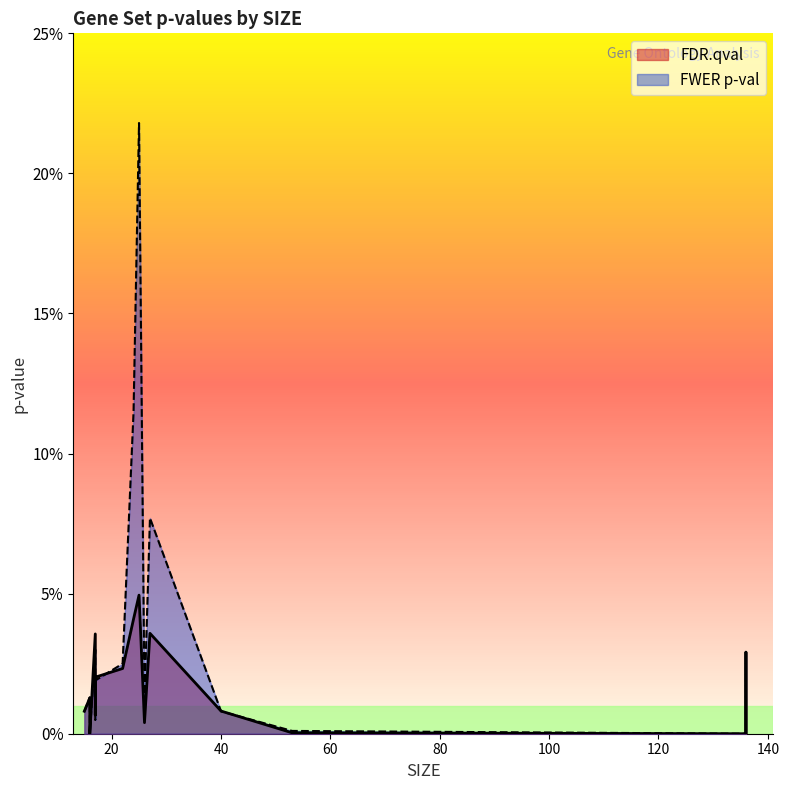

What is the maximum value shown in the chart?

0.2